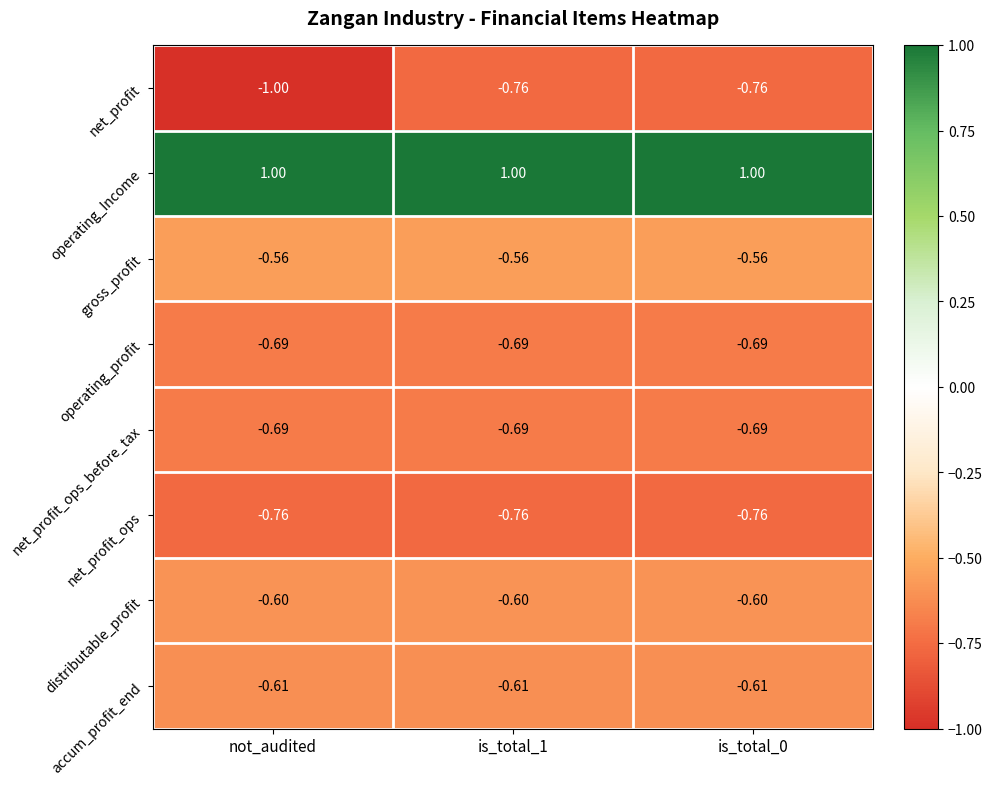

At which category does the chart reach its minimum across all series?

not_audited